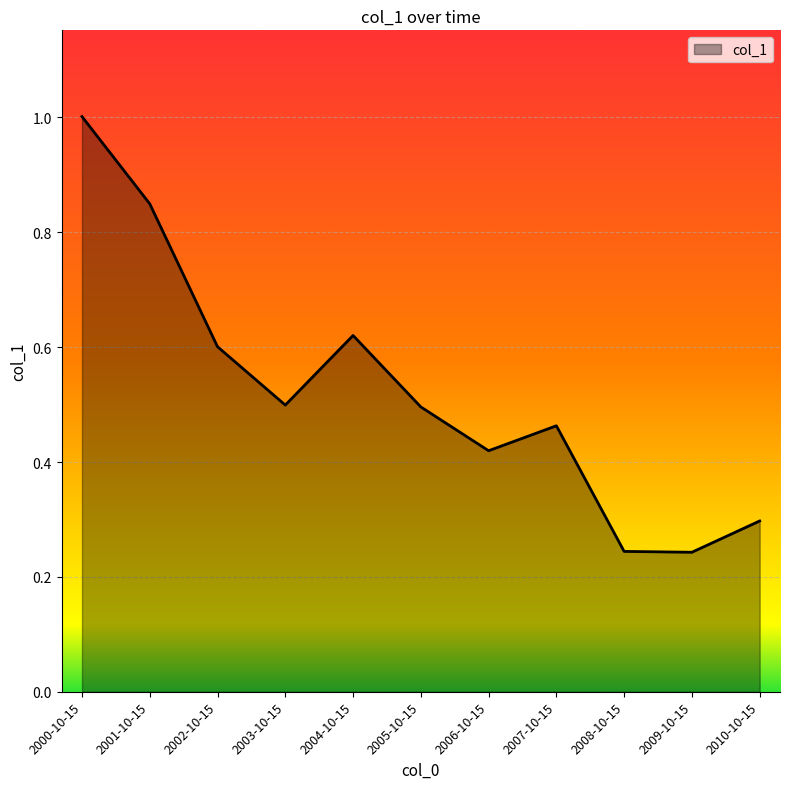

The value at 2005-10-15 is 0.5. True or false?

True